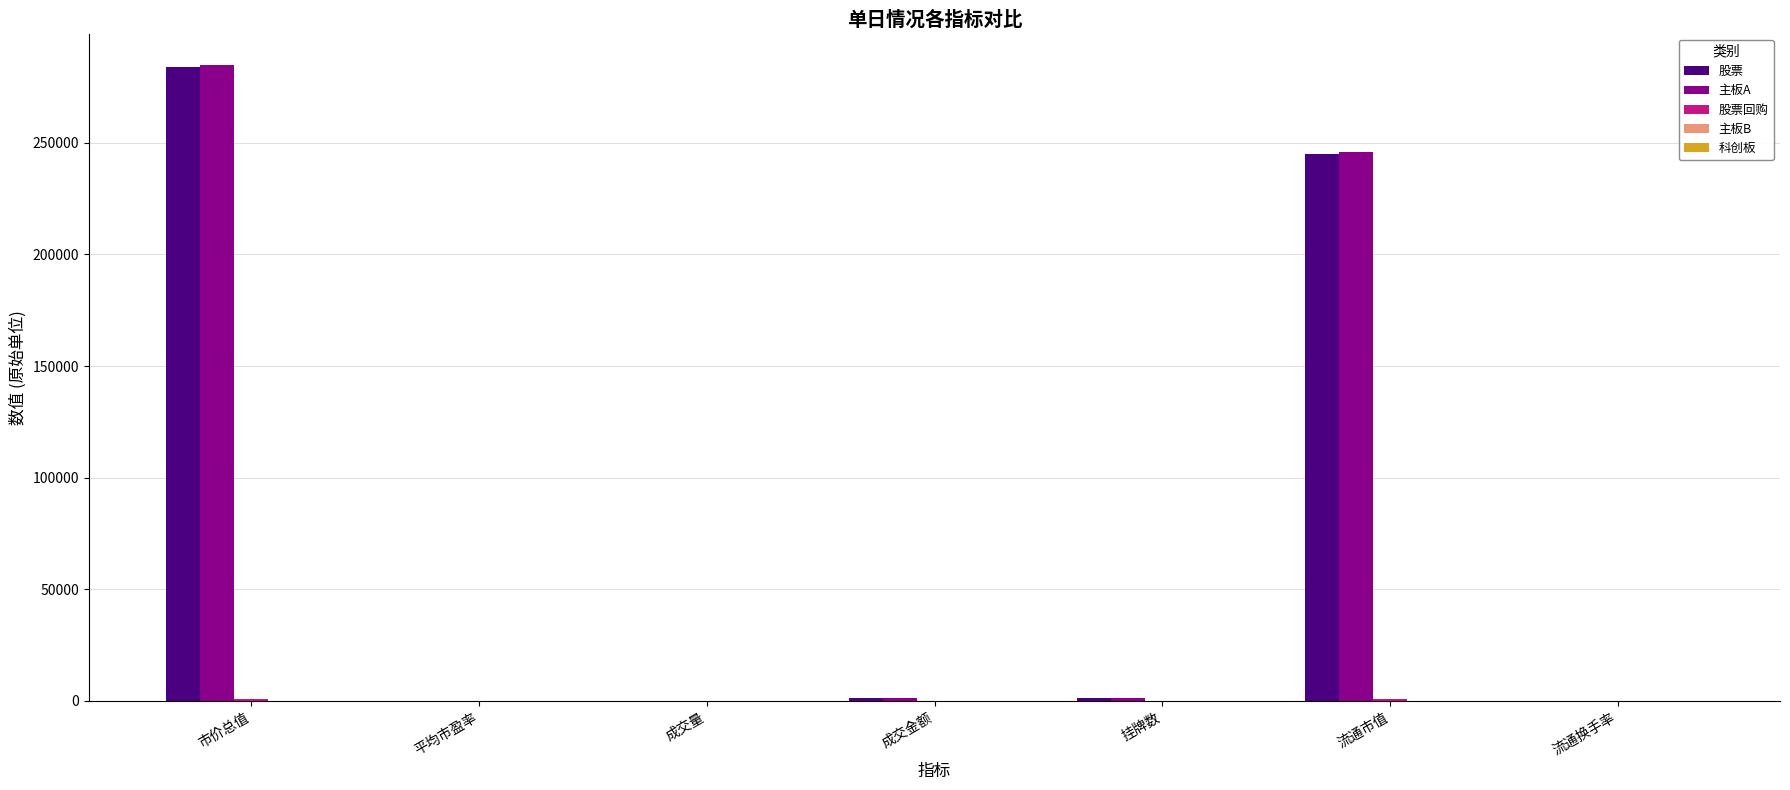

At which category is the sum across all series the highest?

市价总值